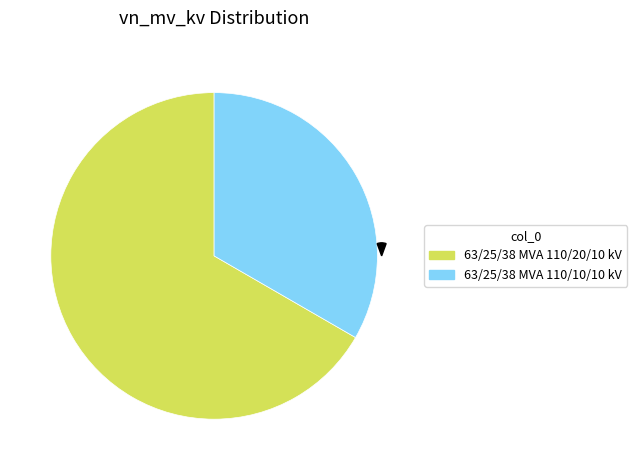

What is the total percentage of 63/25/38 MVA 110/10/10 kV and 63/25/38 MVA 110/20/10 kV?

100.0%